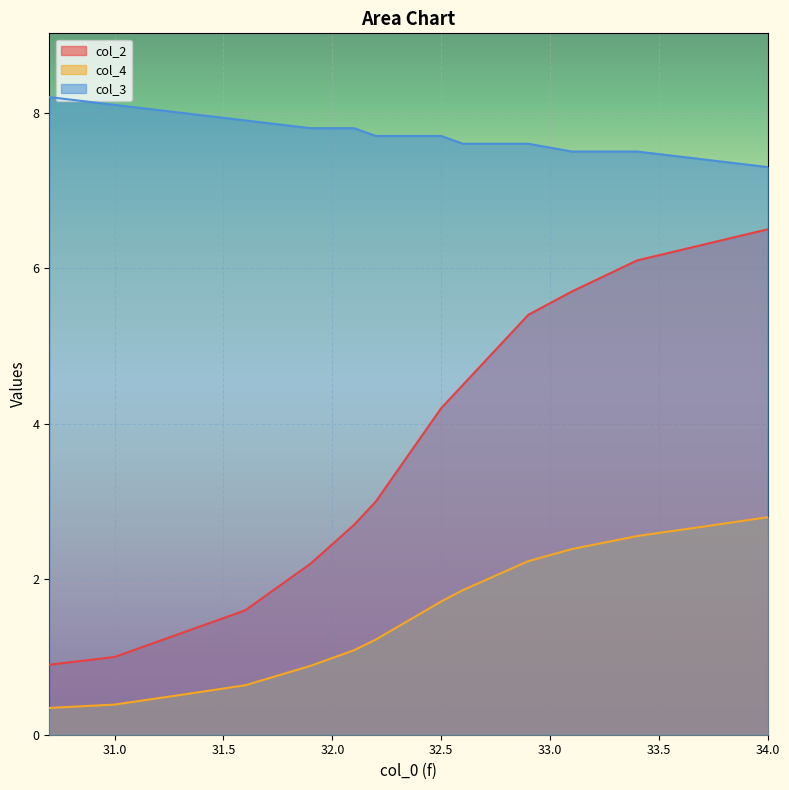

Between 32.4 and 33.1, which series saw the biggest shift?

col_2